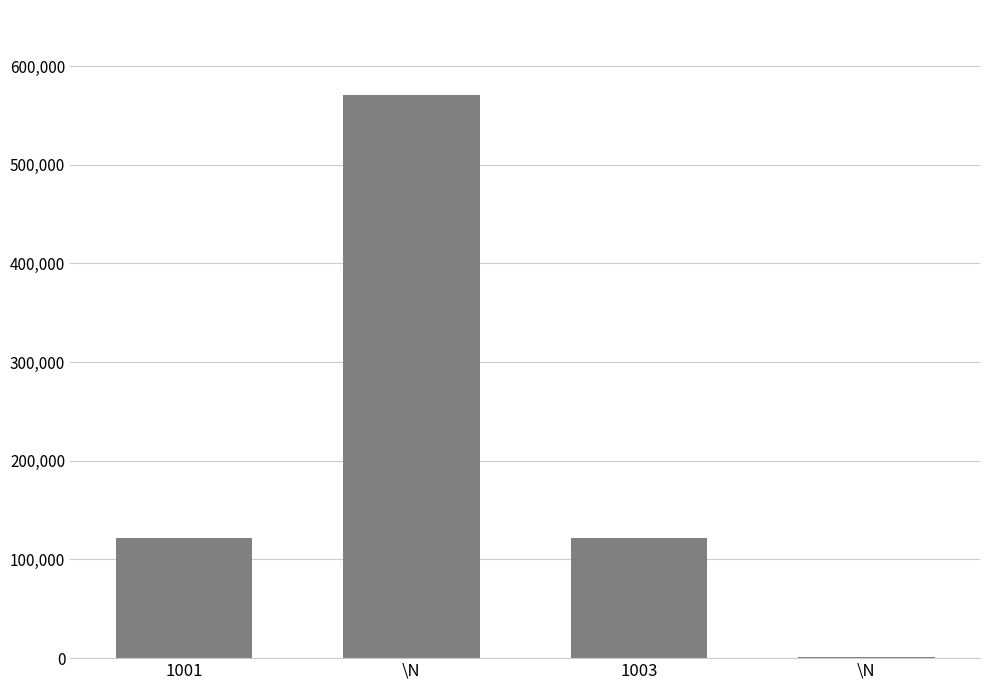

Between \N and 1003, which is larger?

1003